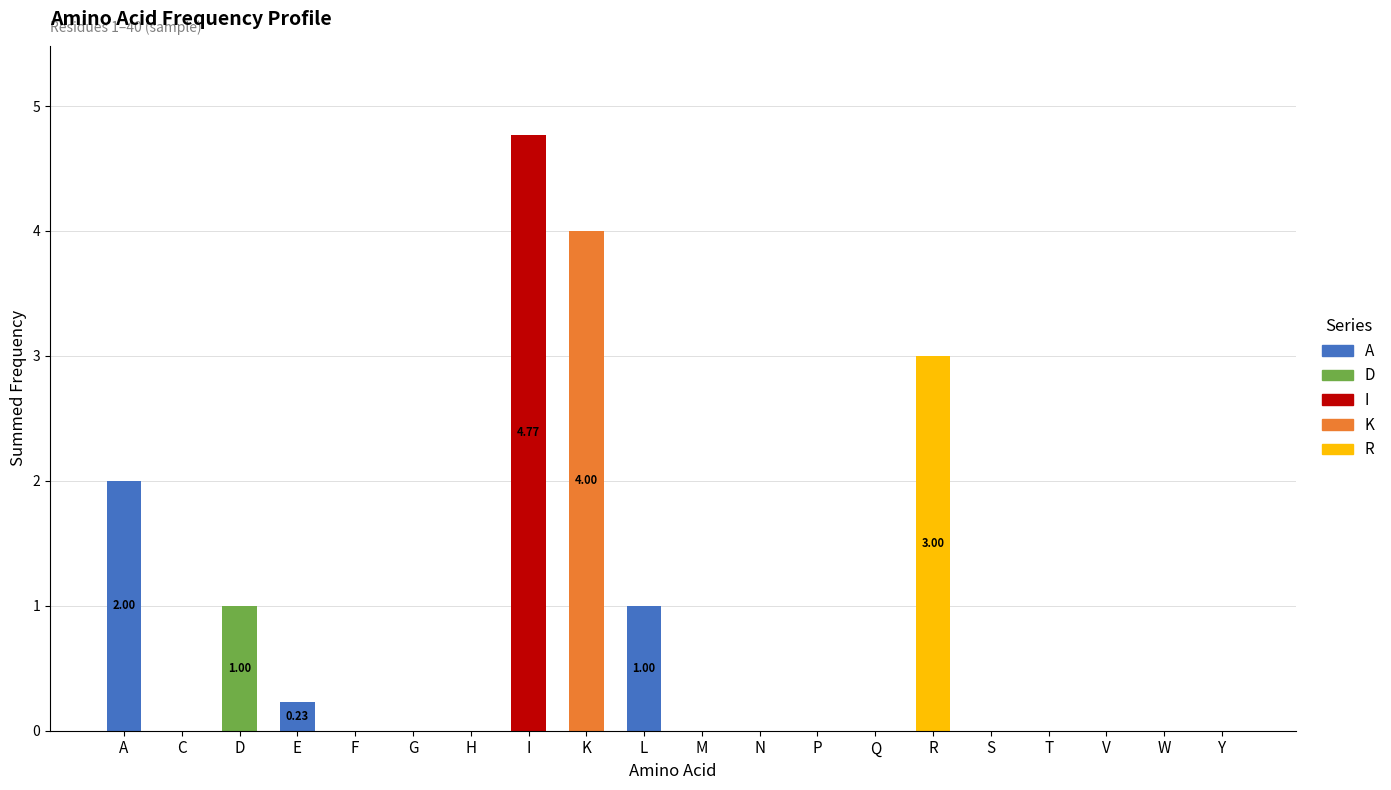

What are all the series names shown in the legend?

A, D, I, K, R